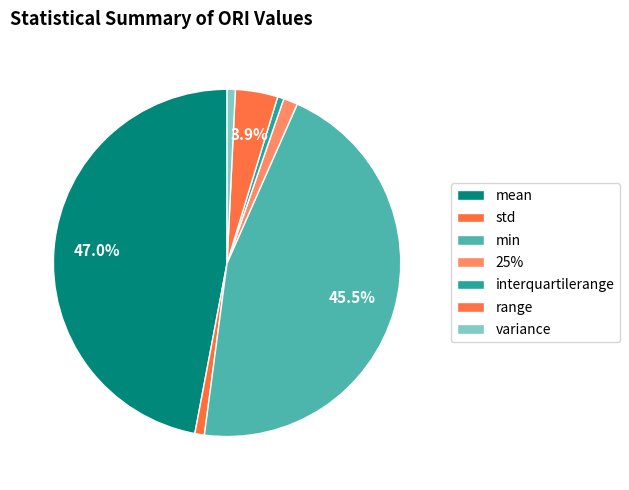

Is it true that variance is 1% of the pie?

True